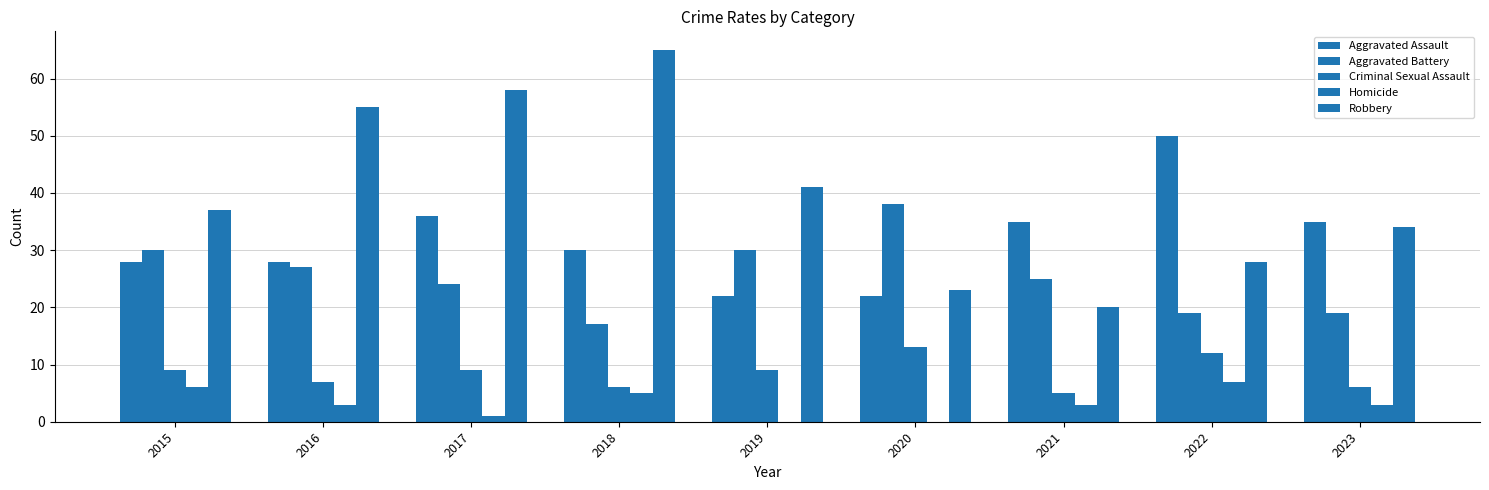

Reading right to left, transcribe all the data shown in this chart.

Aggravated Assault: 2023=35	2022=50	2021=35	2020=22	2019=22	2018=30	2017=36	2016=28	2015=28
Aggravated Battery: 2023=19	2022=19	2021=25	2020=38	2019=30	2018=17	2017=24	2016=27	2015=30
Criminal Sexual Assault: 2023=6	2022=12	2021=5	2020=13	2019=9	2018=6	2017=9	2016=7	2015=9
Homicide: 2023=3	2022=7	2021=3	2020=0	2019=0	2018=5	2017=1	2016=3	2015=6
Robbery: 2023=34	2022=28	2021=20	2020=23	2019=41	2018=65	2017=58	2016=55	2015=37